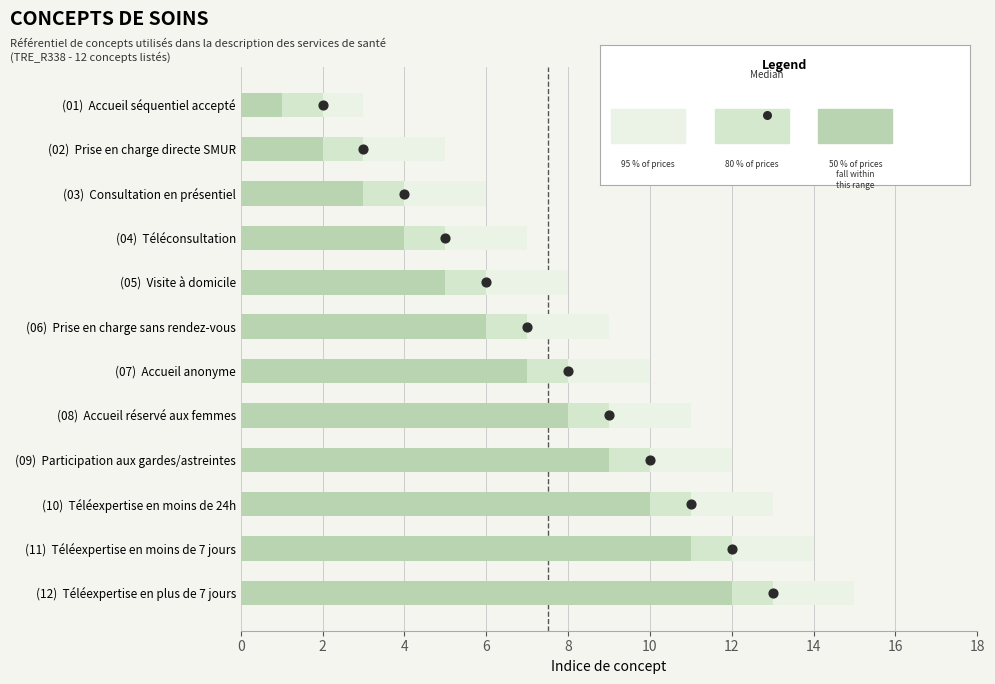

Is the value of Median at 16 greater than the value of 50 % of prices
fall within this range at 11?

No